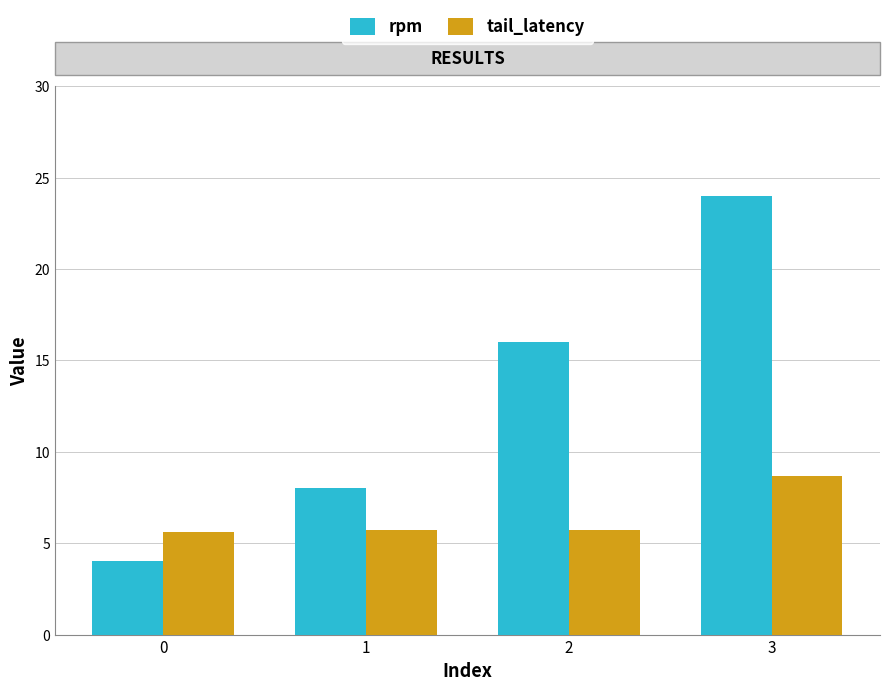

The value of tail_latency at 2 is 5.7. True or false?

True